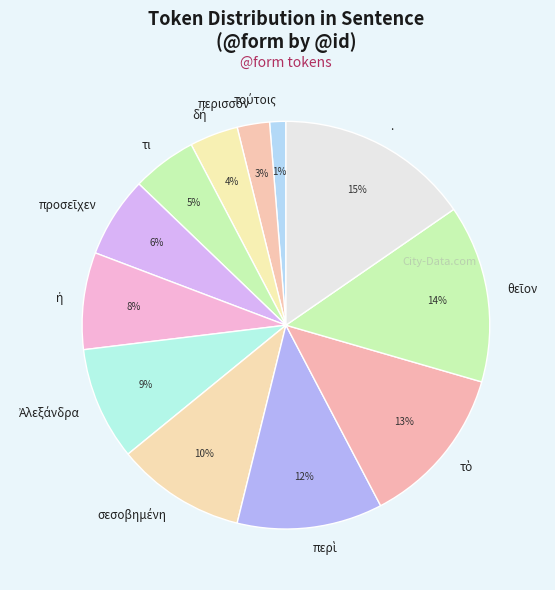

How many slices are in this pie chart?

12